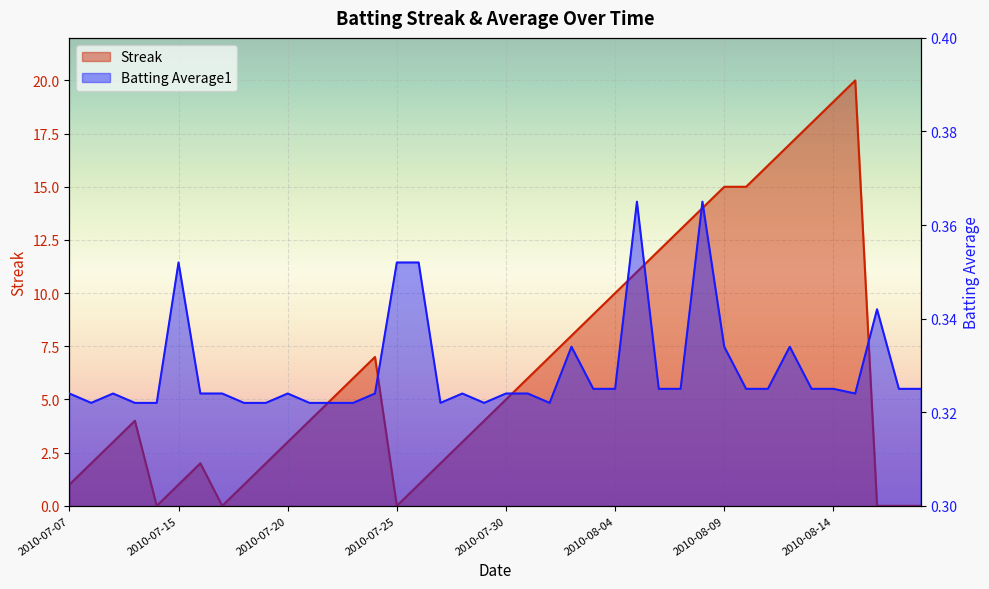

After their last crossing, which series has the higher values: Batting Average1 or Streak?

Batting Average1